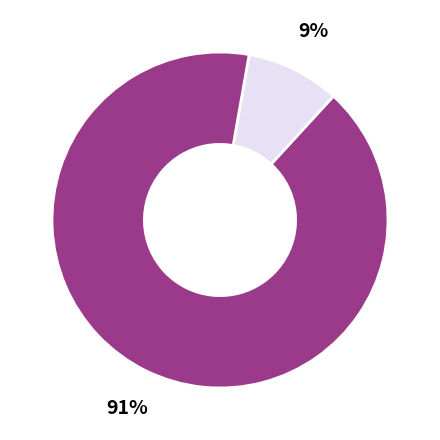

Is there a majority slice in this chart?

Yes